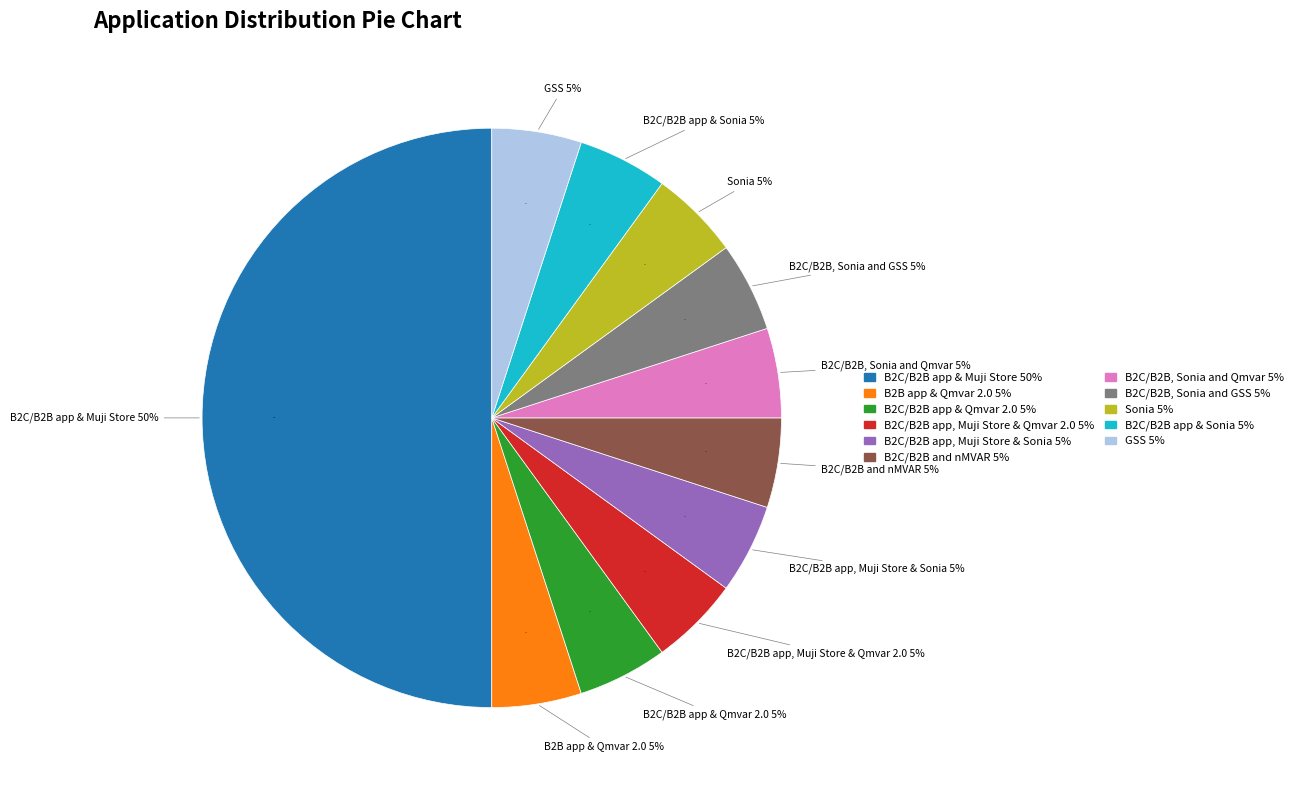

What portion of the pie excludes B2C/B2B app & Sonia?

95.0%